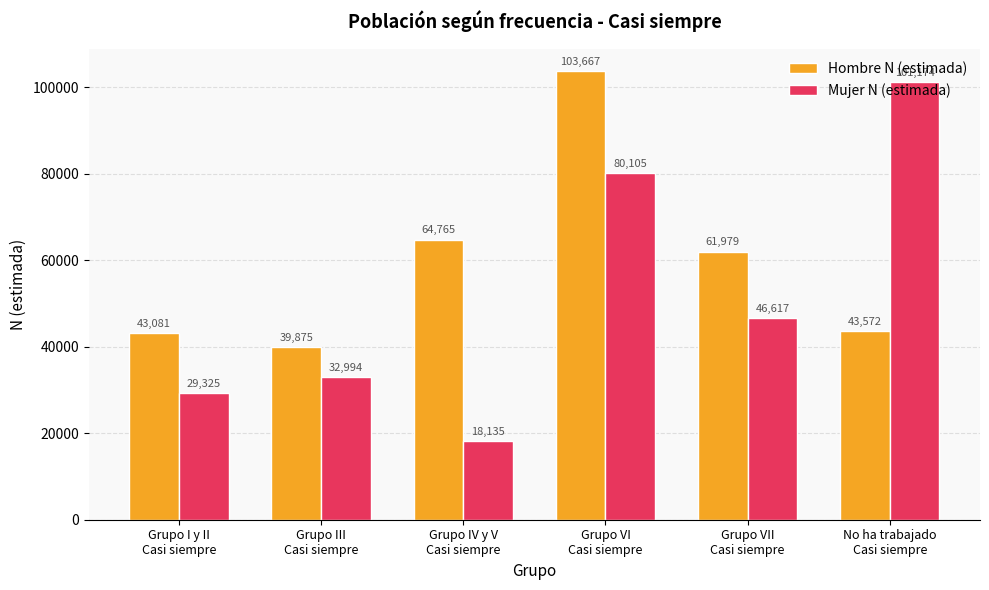

What is the difference between the second highest and second lowest values in the Hombre N (estimada) series?

21684